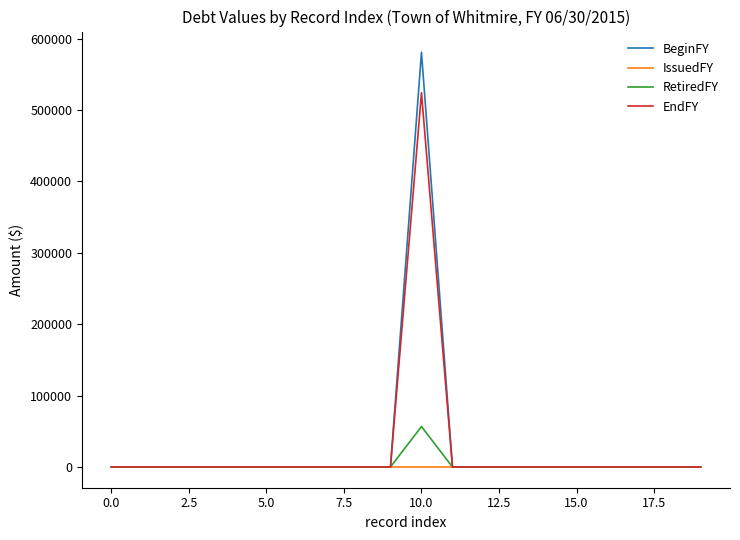

Reading left to right, extract all data points from this chart.

BeginFY: 0	0	0	0	0	0	0	0	0	0	580835	0	0	0	0	0	0	0	0	0
IssuedFY: 0	0	0	0	0	0	0	0	0	0	0	0	0	0	0	0	0	0	0	0
RetiredFY: 0	0	0	0	0	0	0	0	0	0	56654	0	0	0	0	0	0	0	0	0
EndFY: 0	0	0	0	0	0	0	0	0	0	524181	0	0	0	0	0	0	0	0	0